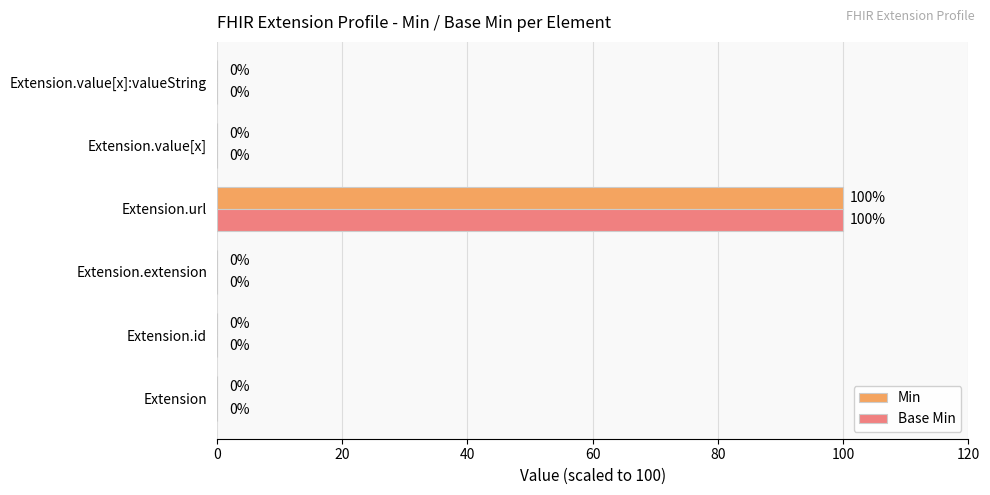

What is the sum of all Min values?

100